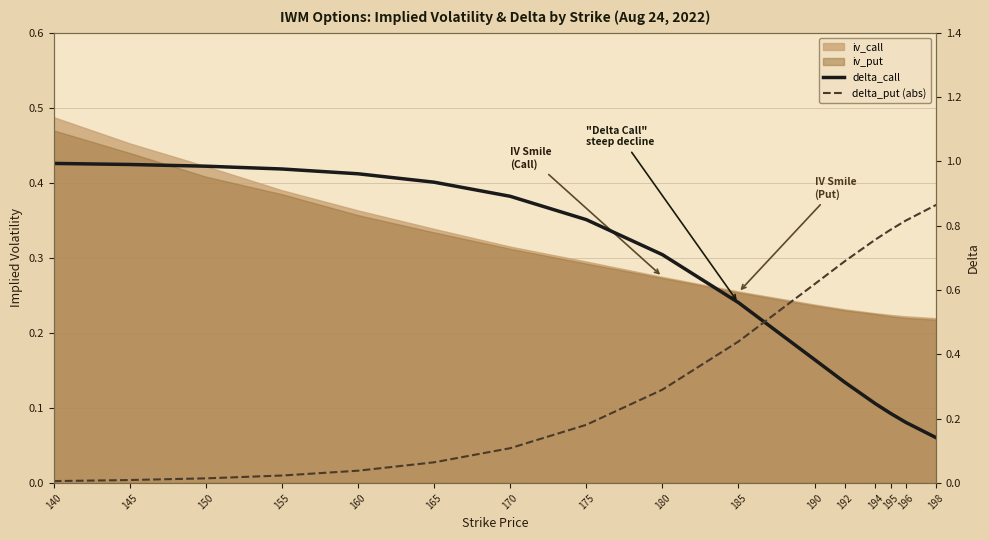

The value of delta_call at 194 is 0.4. True or false?

False